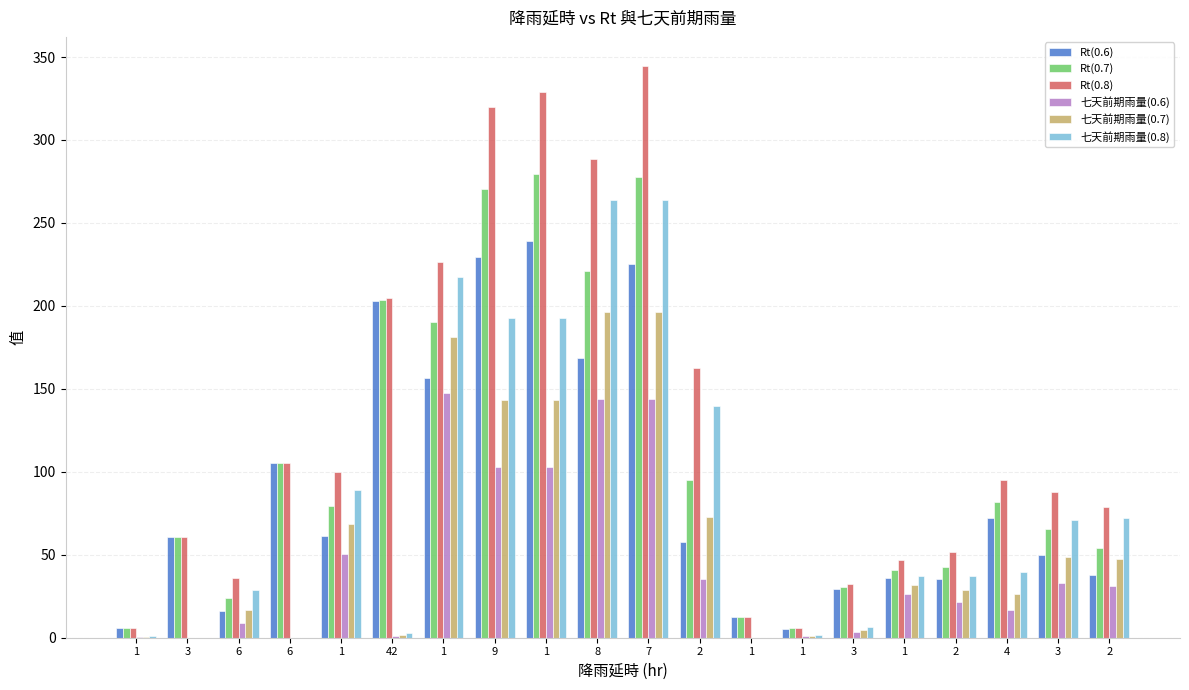

How many groups of bars are there?

20